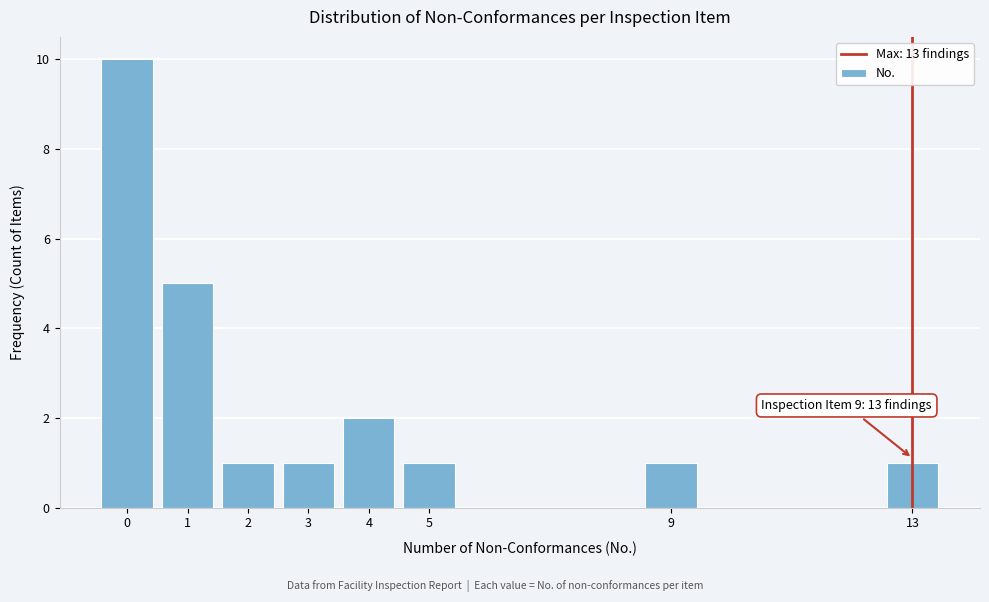

Which range on the x-axis has the tallest bar?

-0.5 to 0.5